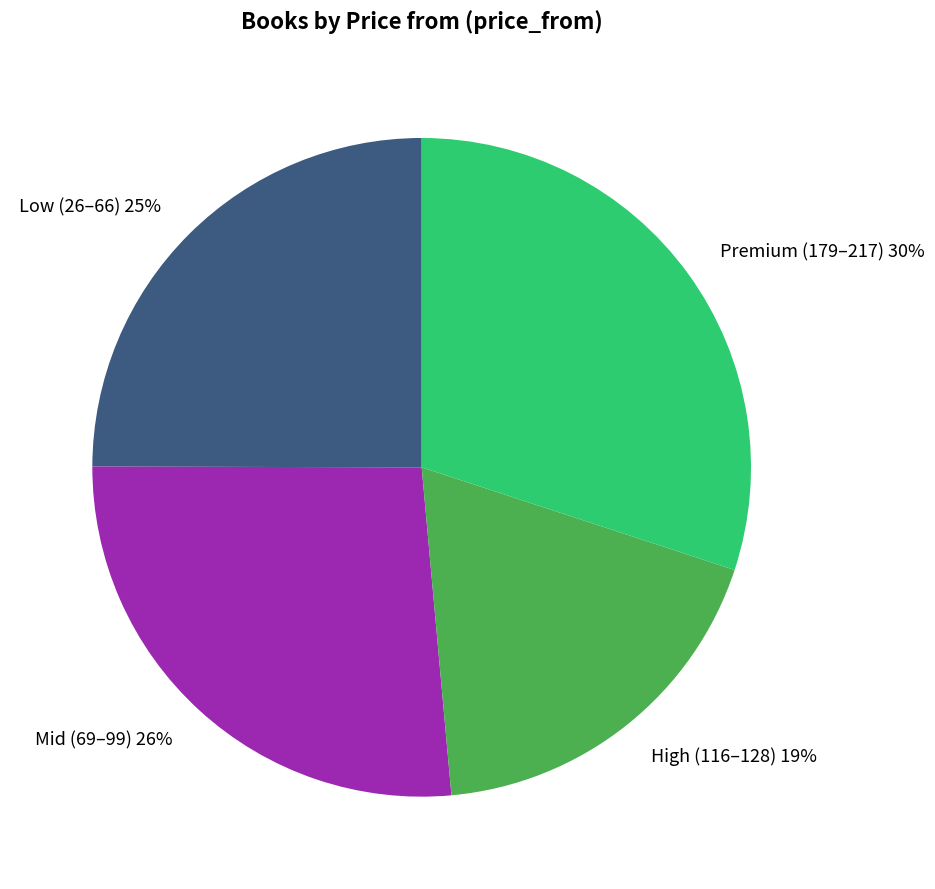

Combined, do Premium (179–217) 30% and Mid (69–99) 26% account for over 50%?

Yes